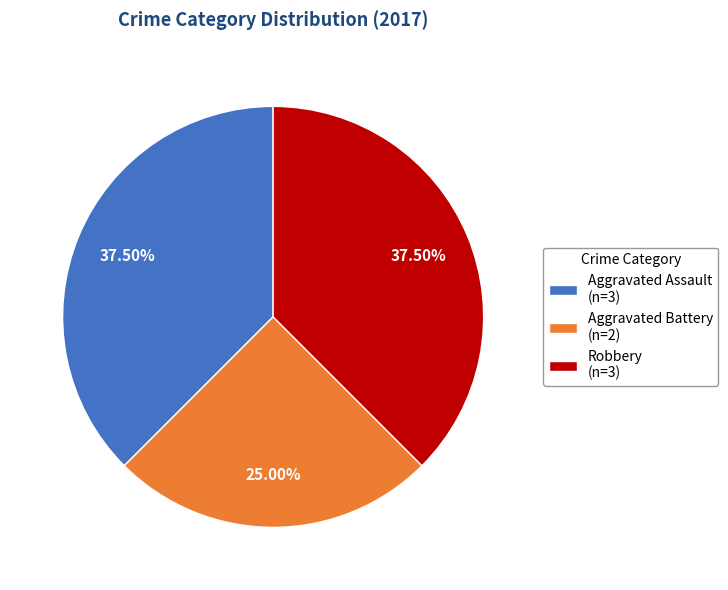

Do Aggravated Battery (n=2) and Aggravated Assault (n=3) together represent more than half of the pie?

Yes